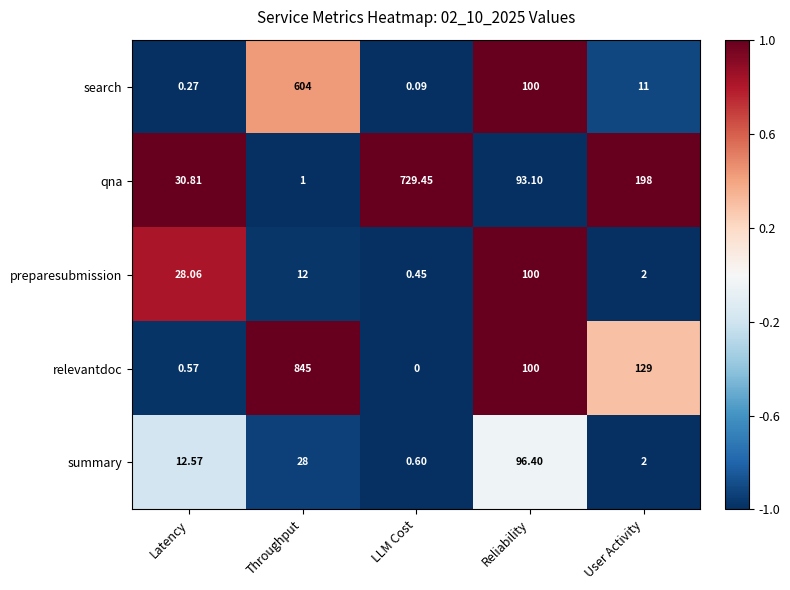

At which category is the sum across all series the highest?

Throughput